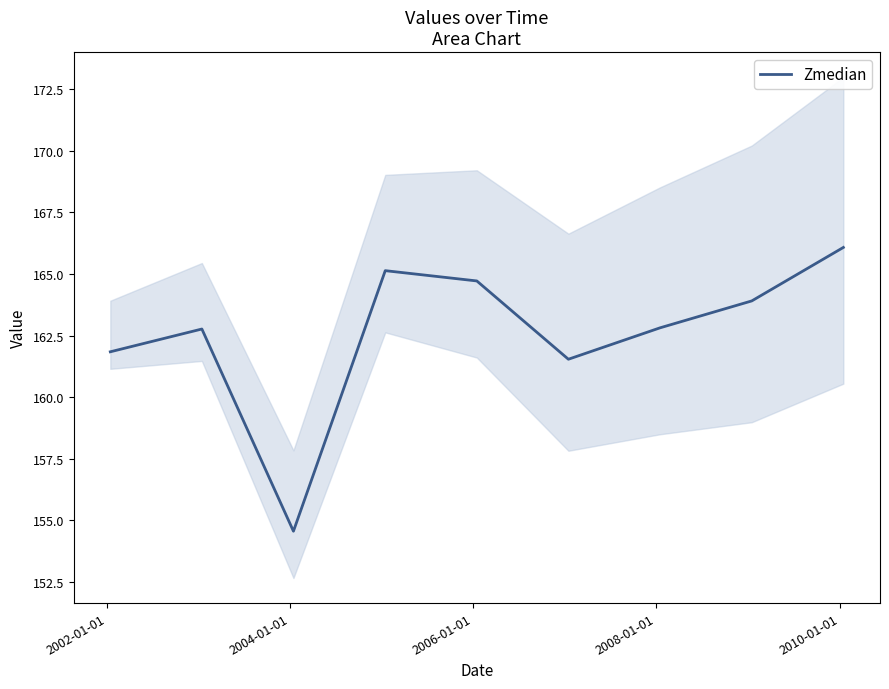

How many points are lower than both their immediate neighbors (excluding endpoints)?

2